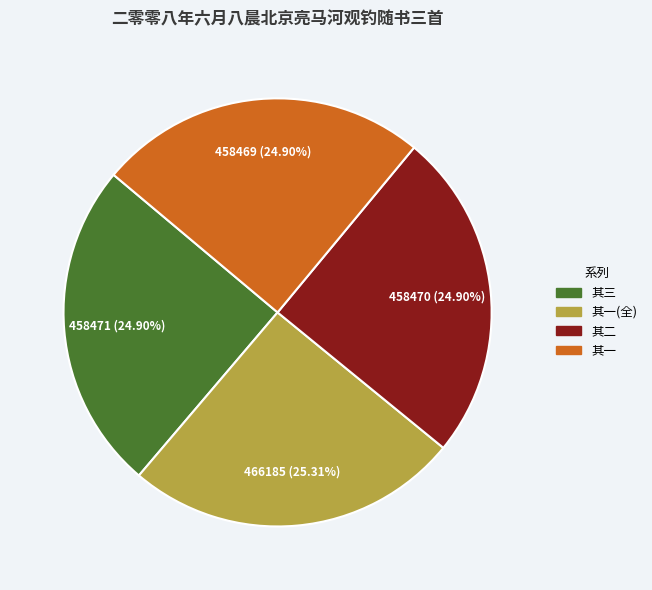

Is there any slice that represents more than half of the pie?

No